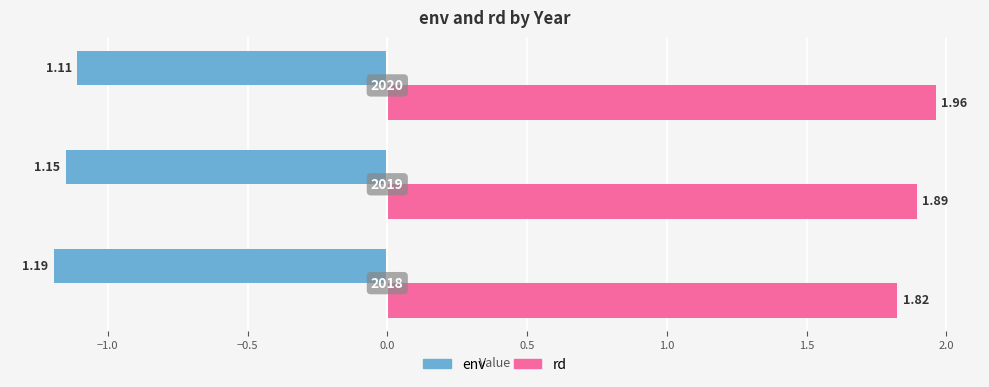

Which series has the largest range (max minus min)?

rd